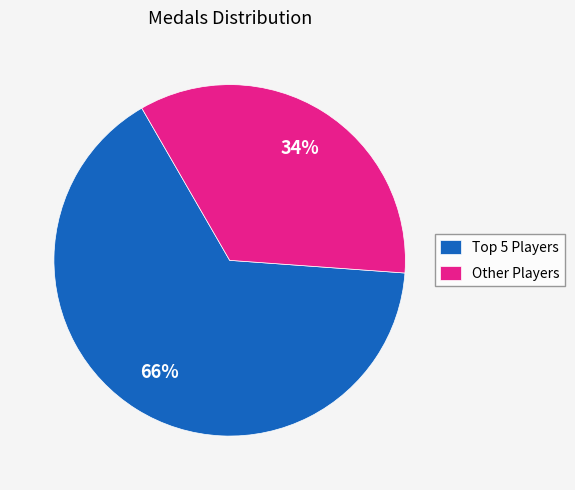

Count the number of slices in the pie.

2